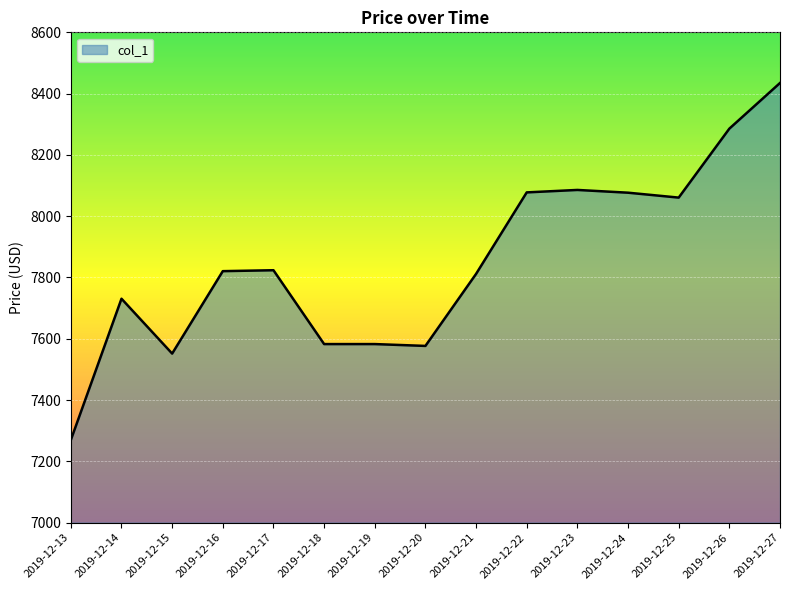

What is the difference between the maximum and minimum values?

1165.0